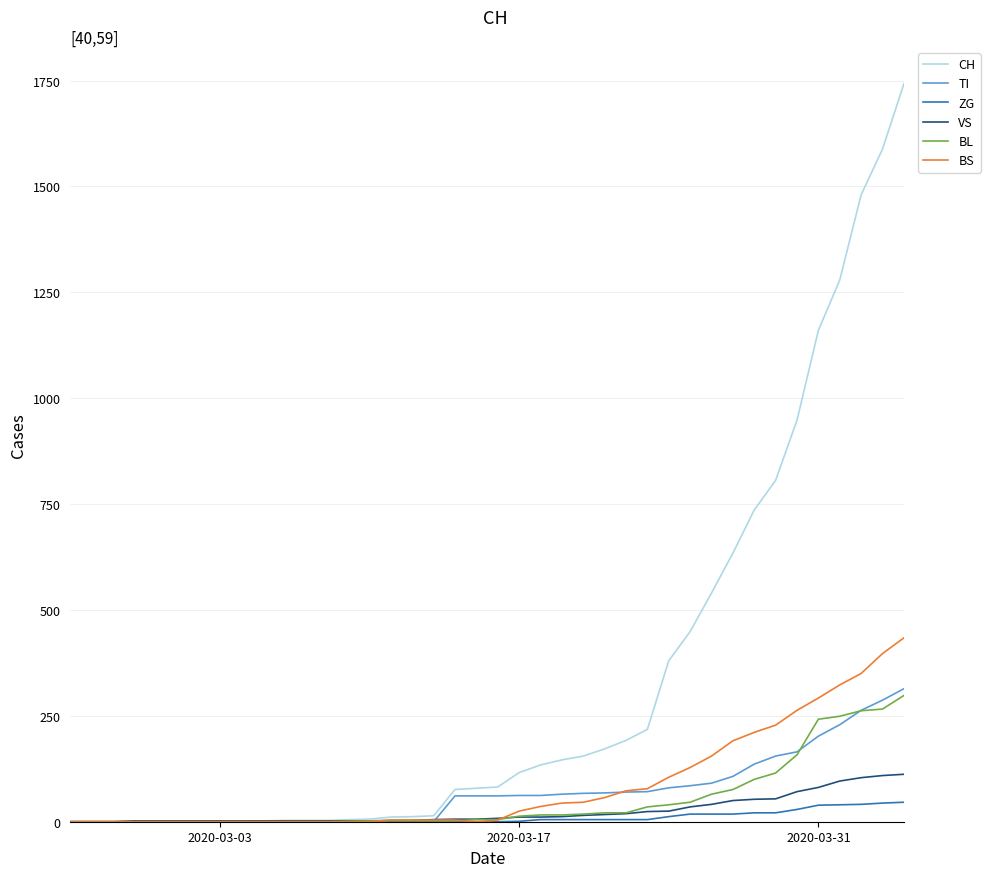

Which series has the widest spread of values?

CH